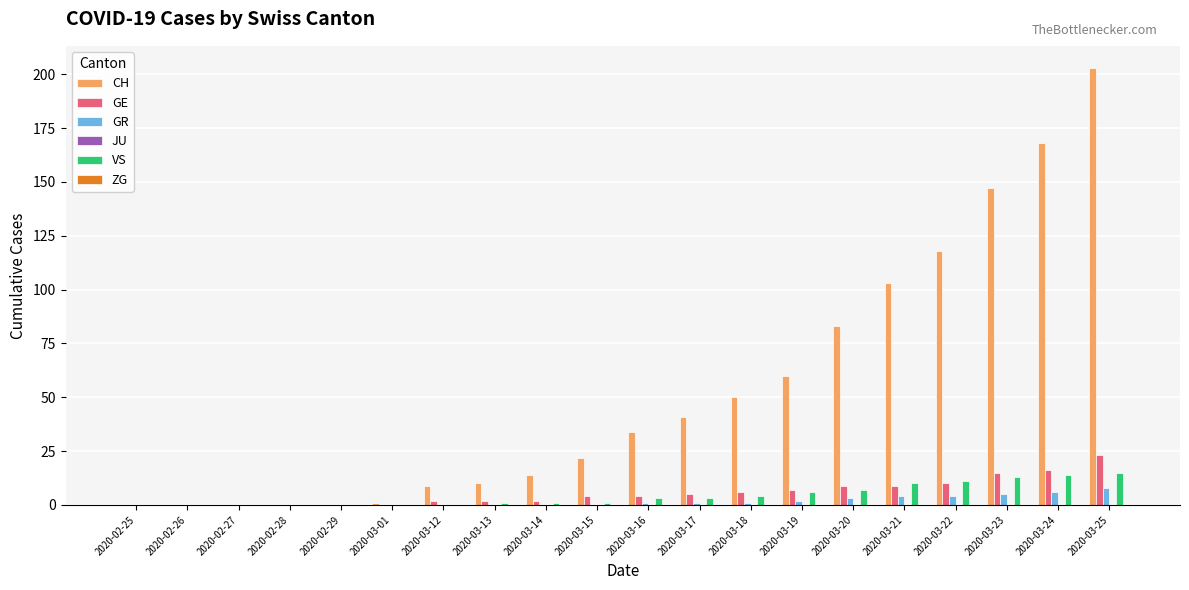

Is it true that CH equals 0 at 2020-02-27?

True